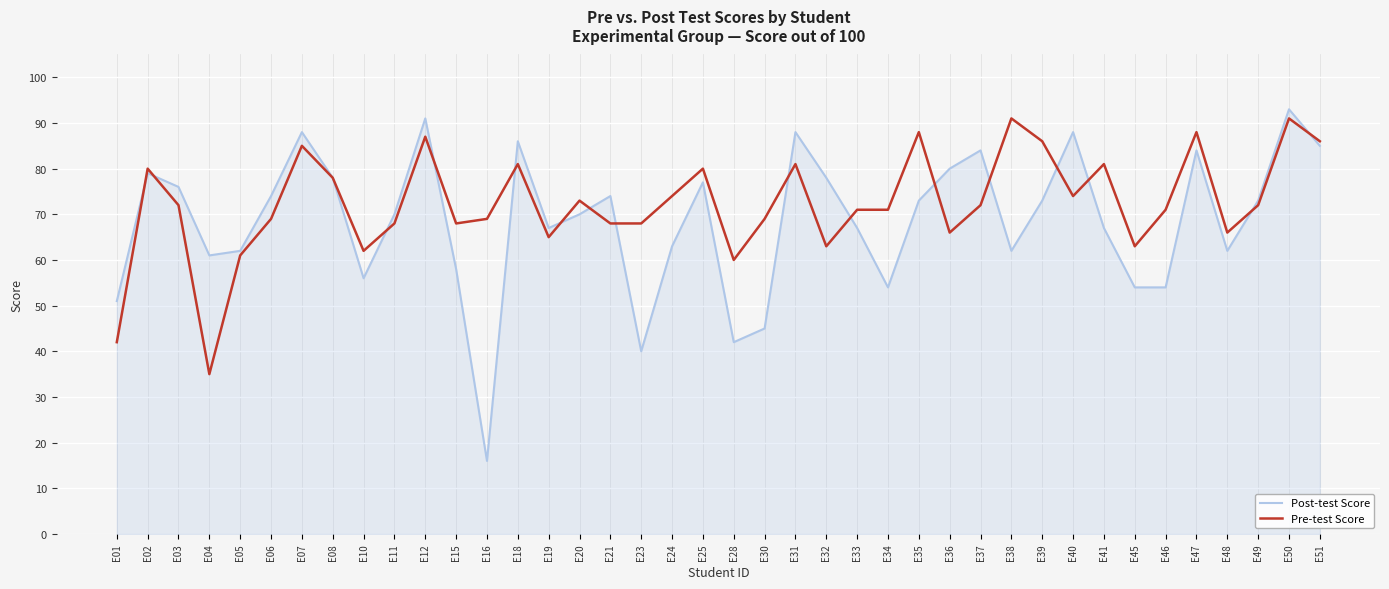

How many categories are shown in the chart?

40